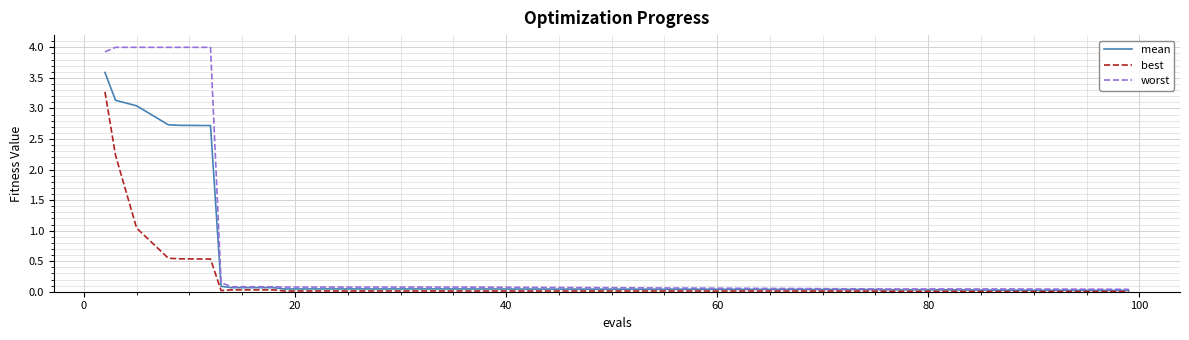

Which series has the largest range (max minus min)?

worst